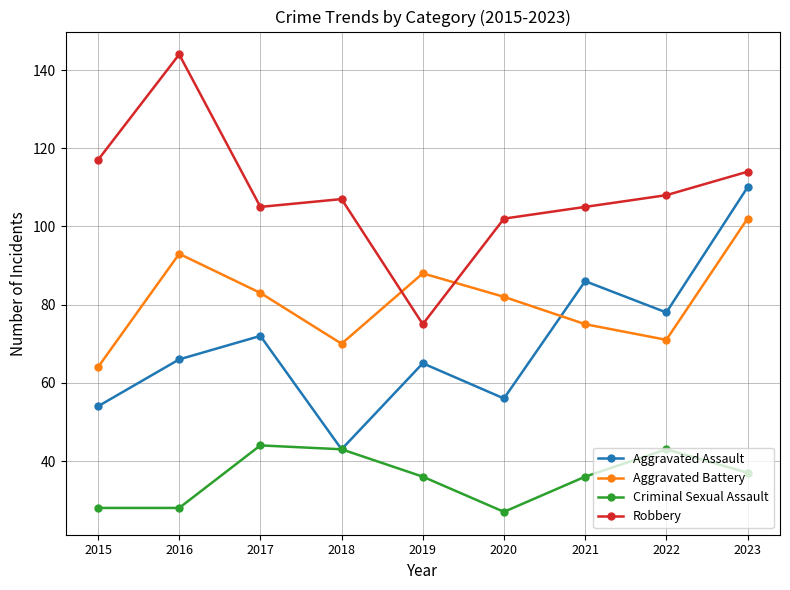

True or false: Criminal Sexual Assault has a value of 28 at 2016.

True